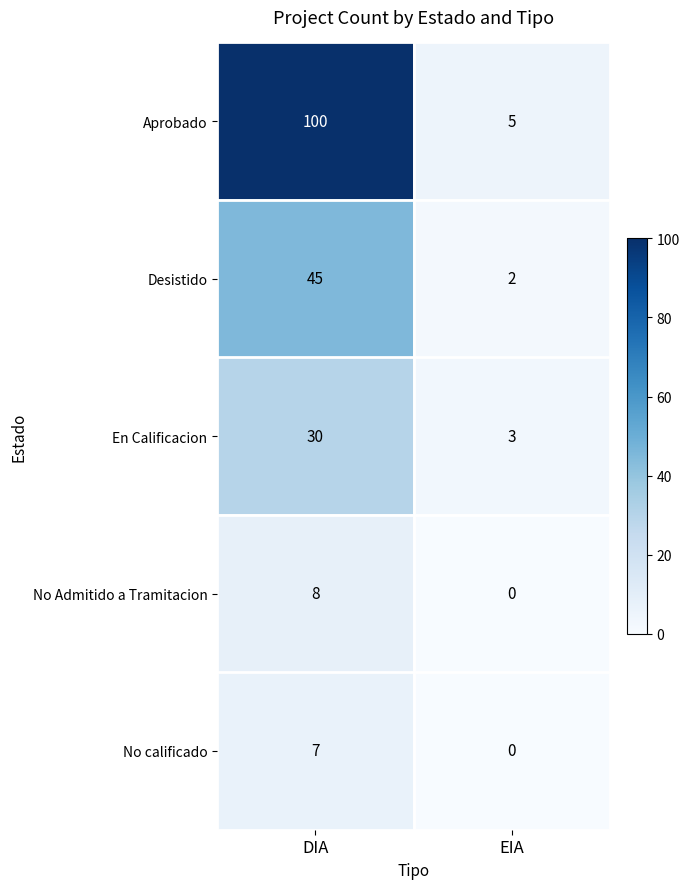

Which series has the largest total across all categories?

Aprobado